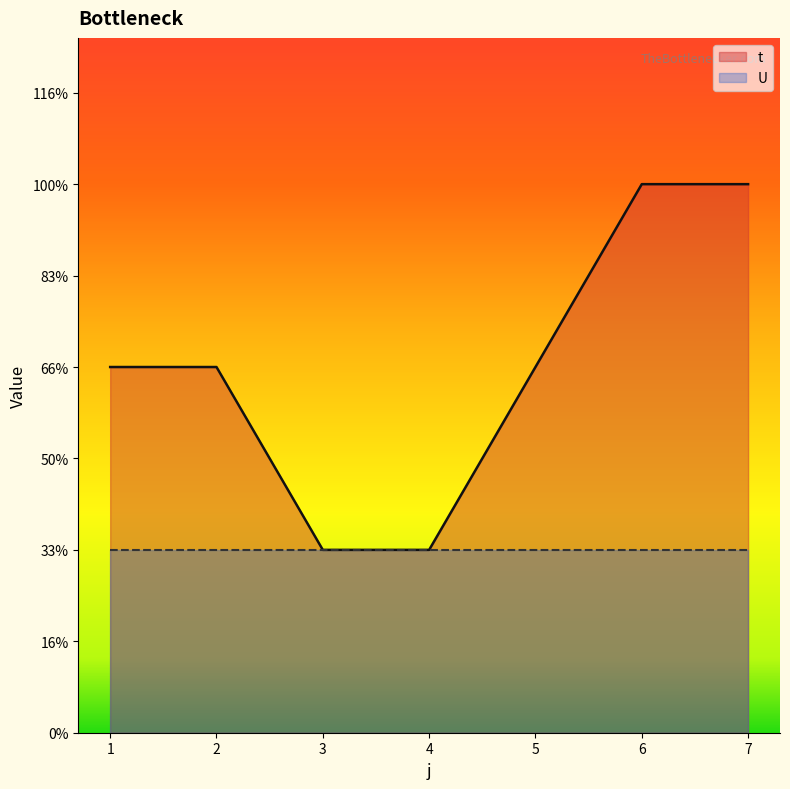

What value does the data have at 5?

2